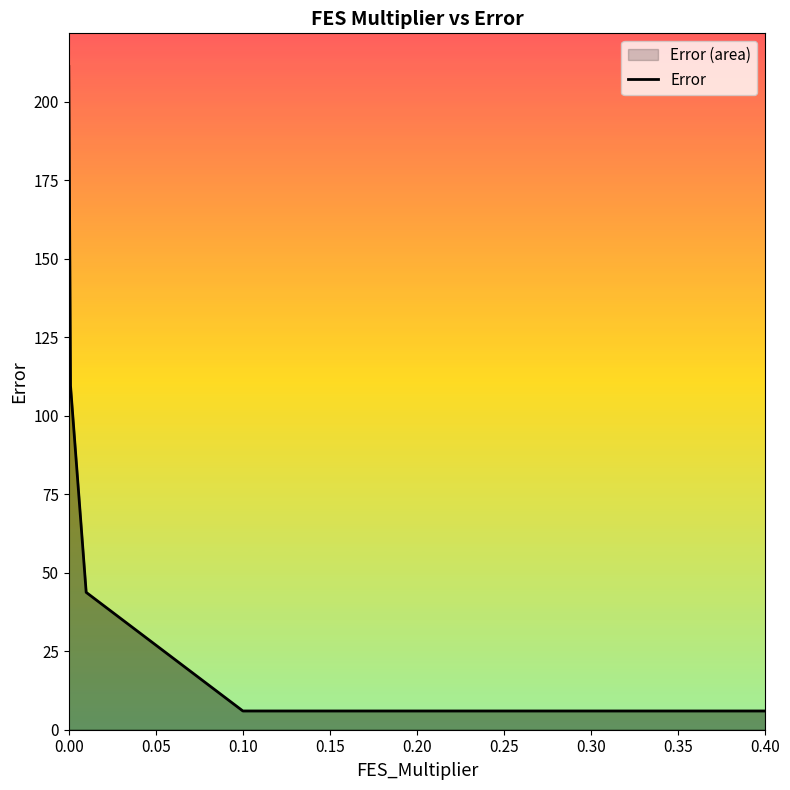

What is the value of the 5th point from the left?

6.0